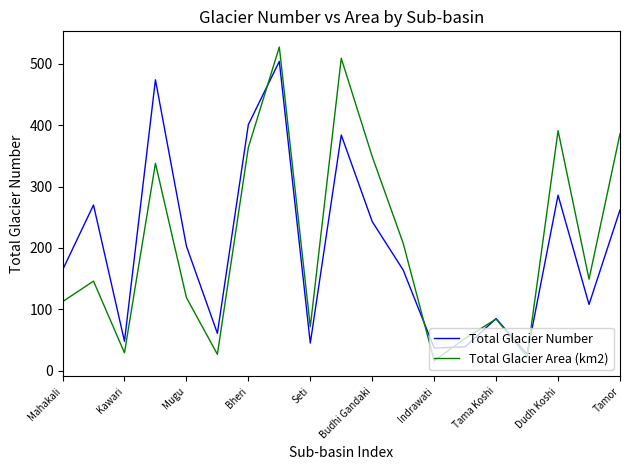

How many distinct data groups are displayed?

2